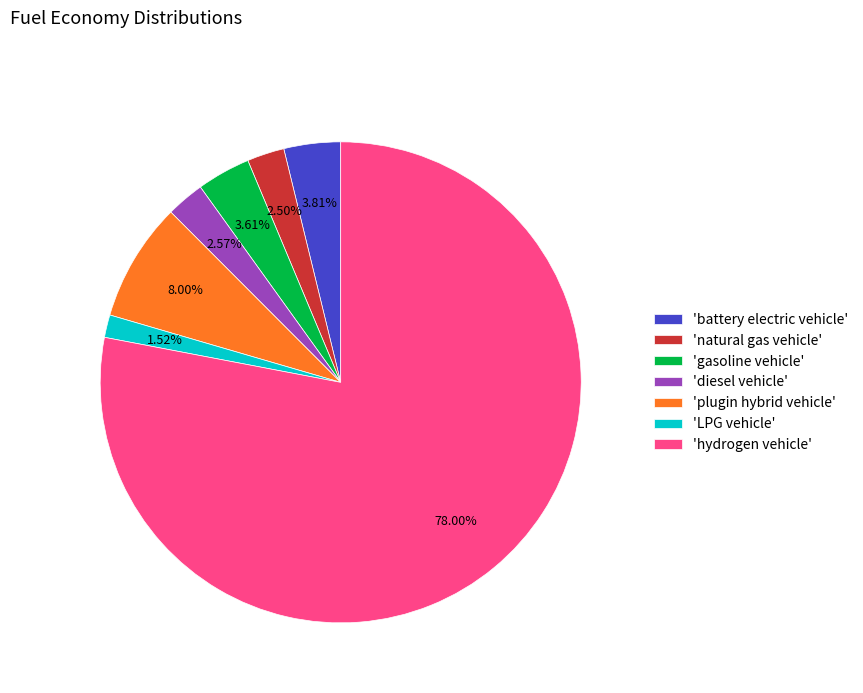

Is the sum of 'plugin hybrid vehicle' and 'gasoline vehicle' greater than half?

No